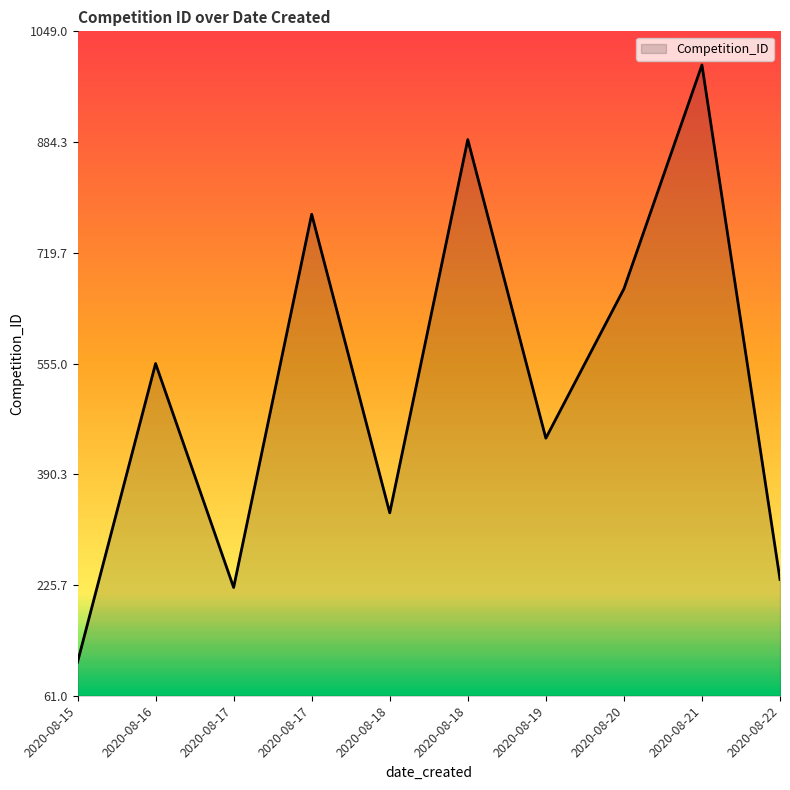

Does the chart display data point markers on the line(s)?

No